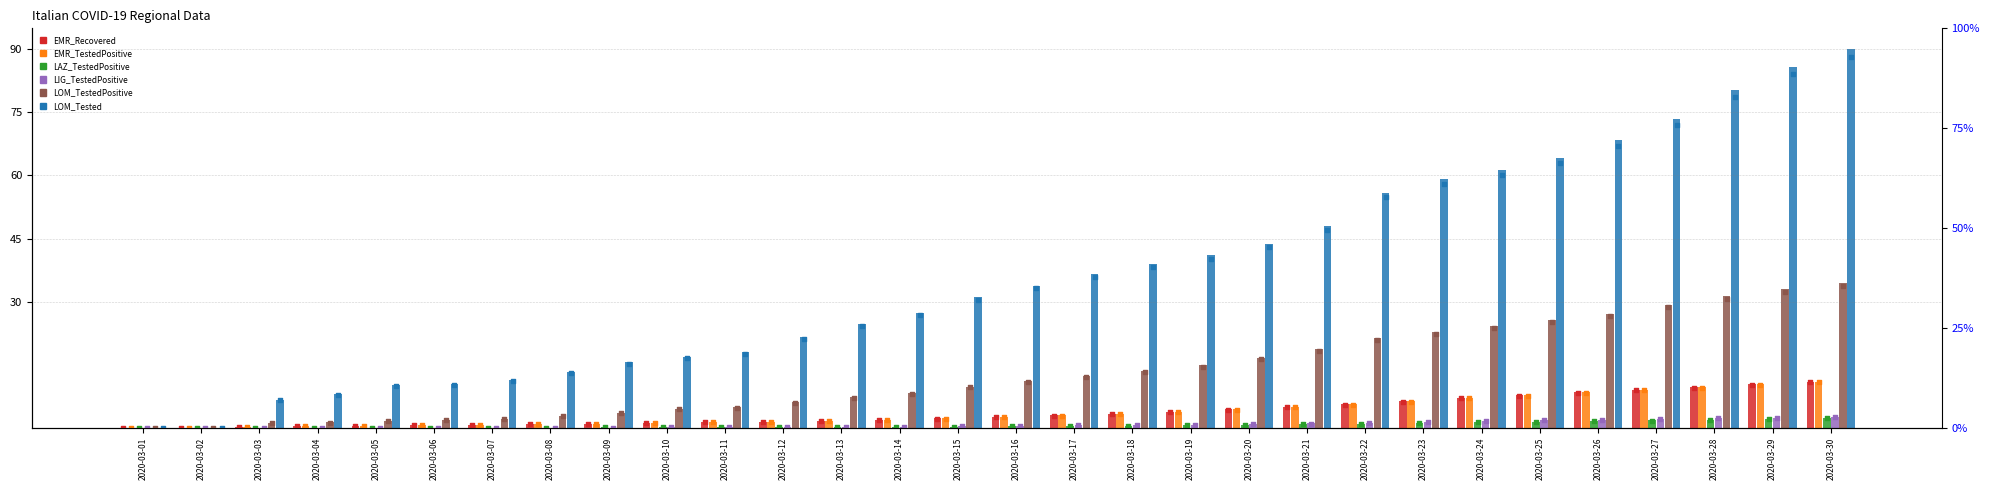

Which series has the largest total across all categories?

LOM_Tested